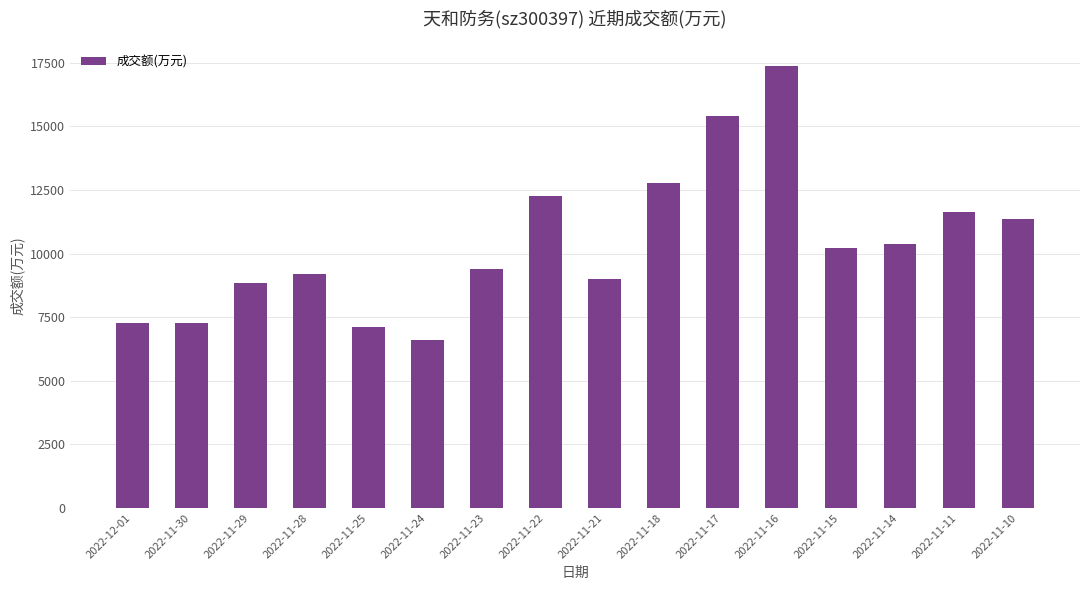

The chart shows a value of 6212 at 2022-11-21. True or false?

False